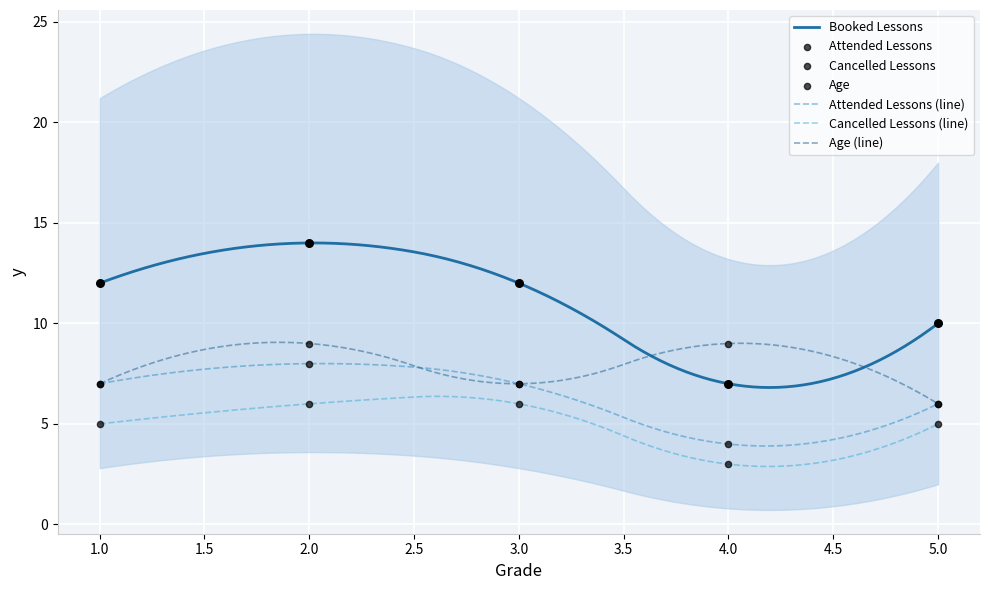

Which series contains the lowest Y value?

Cancelled Lessons